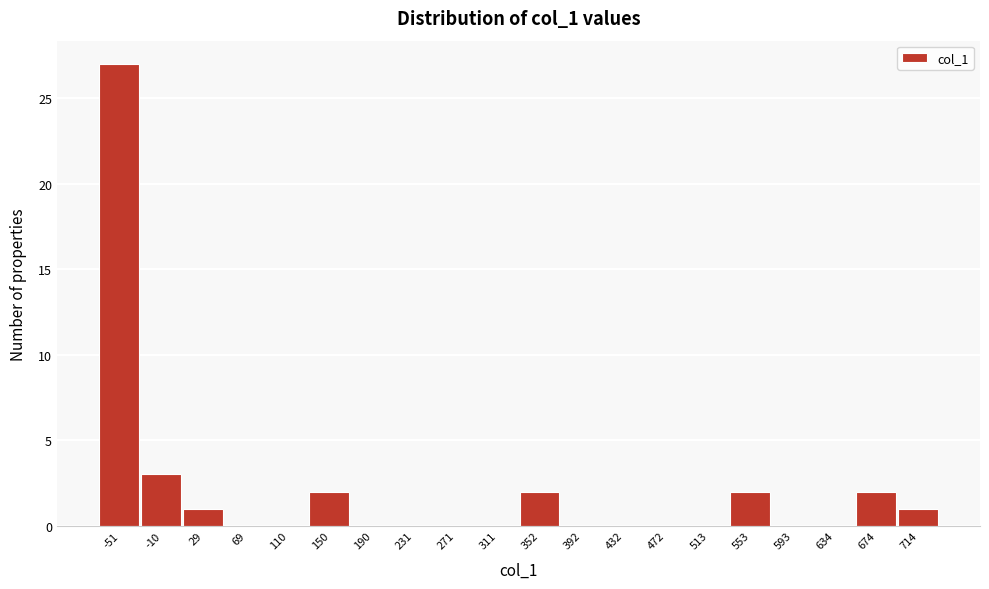

Reading left to right, list all the values displayed in this chart.

-51=27	-10=3	29=1	69=0	110=0	150=2	190=0	231=0	271=0	311=0	352=2	392=0	432=0	472=0	513=0	553=2	593=0	634=0	674=2	714=1